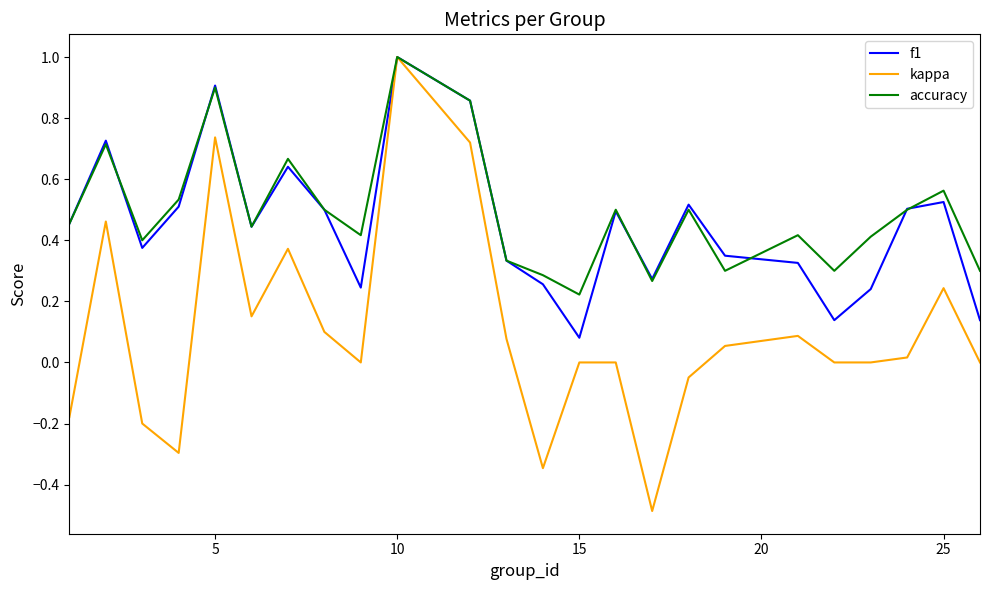

What is the smallest value displayed?

-0.5